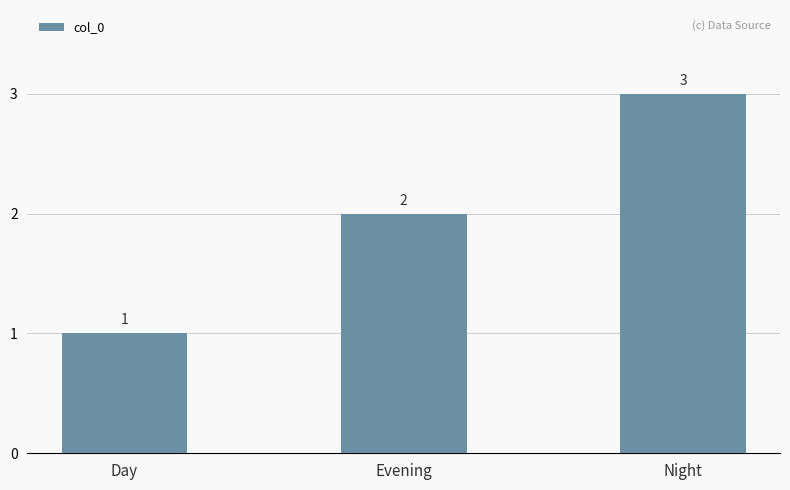

How many data points does each series have?

3